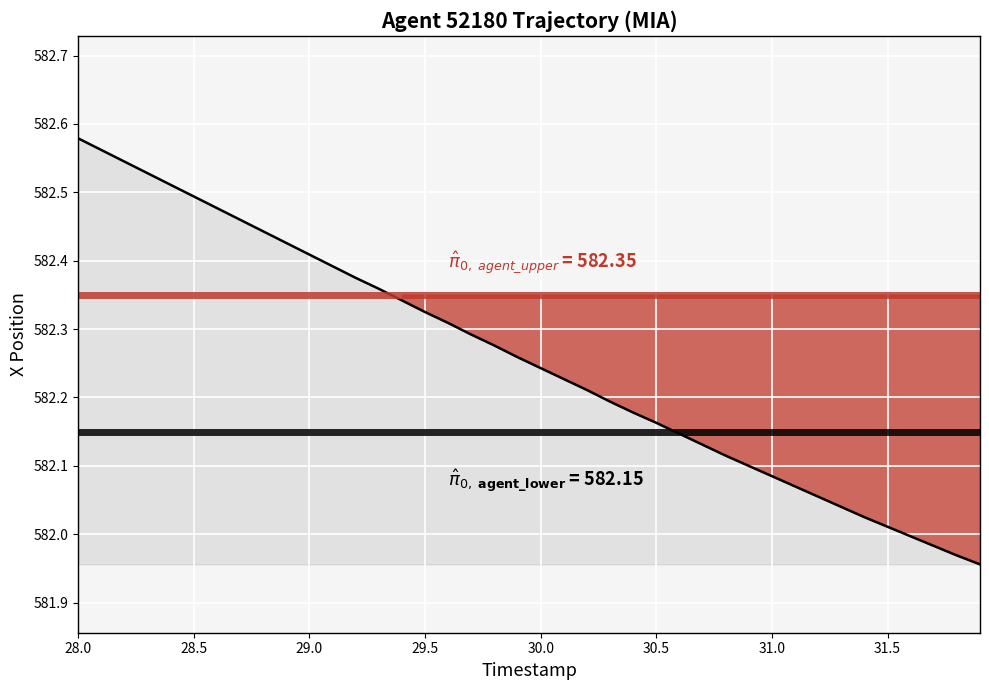

What is the average value?

582.3